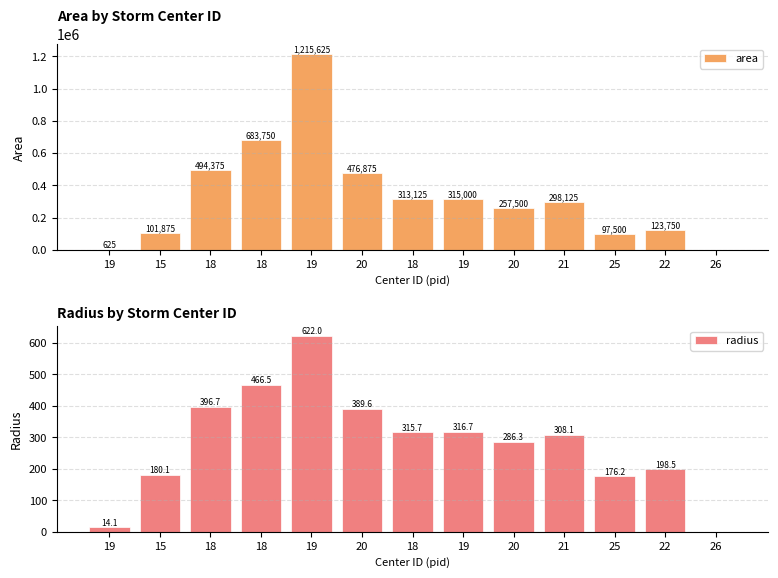

What are all the series names shown in the legend?

area, radius